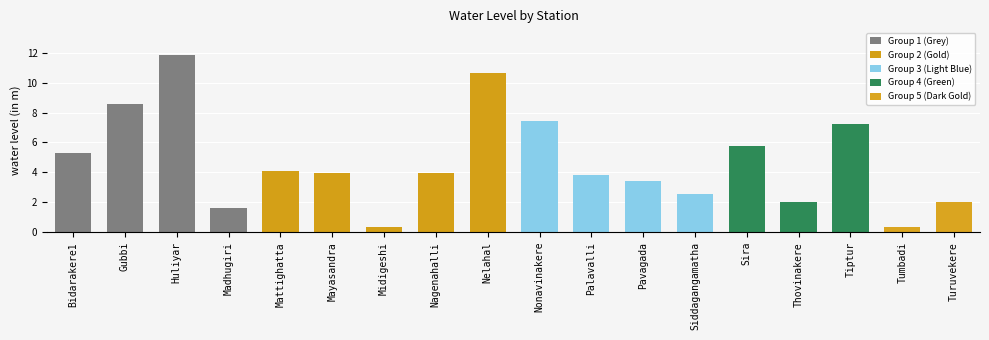

What is the difference between the second highest and minimum values?

10.3